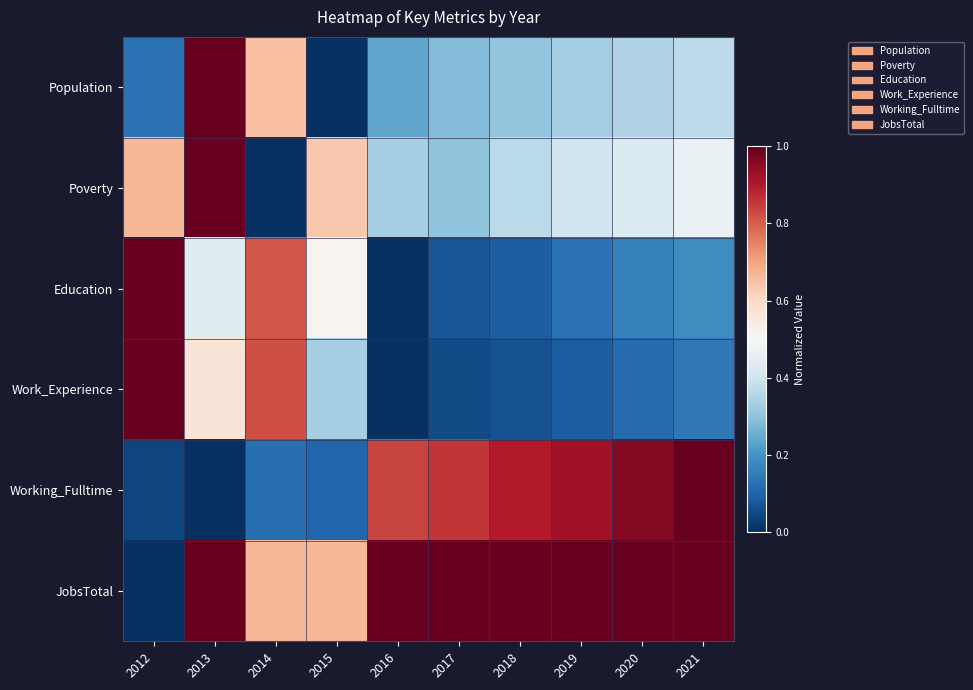

Which series changed the most between 2016 and 2020?

Education